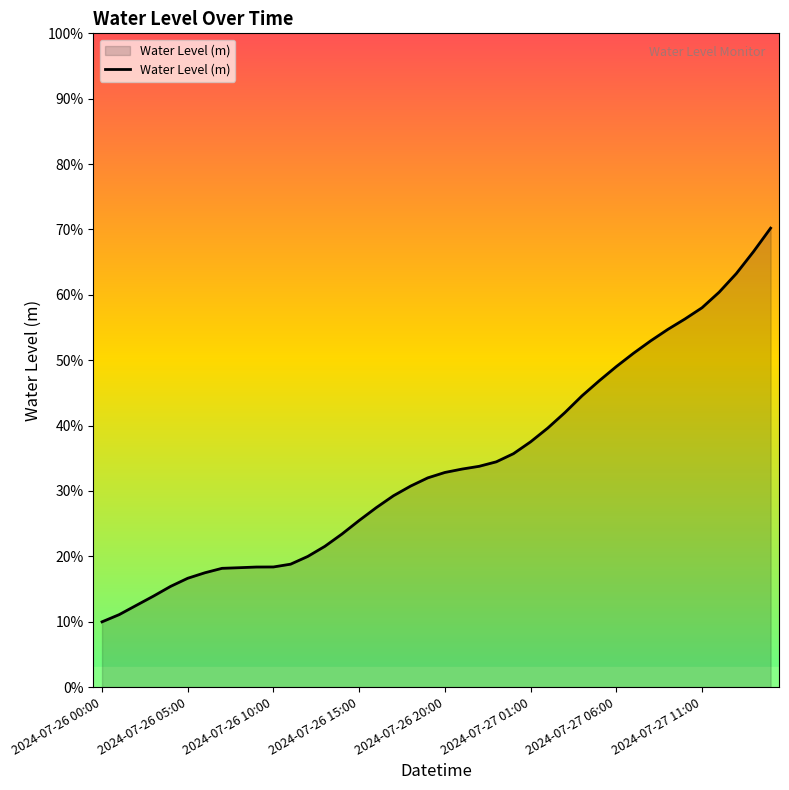

Reading left to right, what are all the values shown in this chart?

0.1	0.1	0.1	0.1	0.2	0.2	0.2	0.2	0.2	0.2	0.2	0.2	0.2	0.2	0.2	0.3	0.3	0.3	0.3	0.3	0.3	0.3	0.3	0.3	0.4	0.4	0.4	0.4	0.4	0.5	0.5	0.5	0.5	0.5	0.6	0.6	0.6	0.6	0.7	0.7